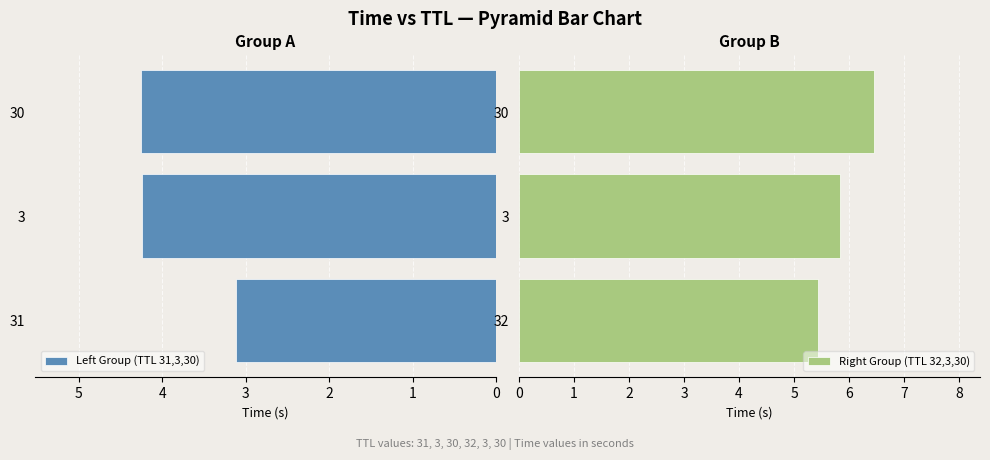

What is the value of the Right Group (TTL 32,3,30) bar at the 3rd from the left?

6.4